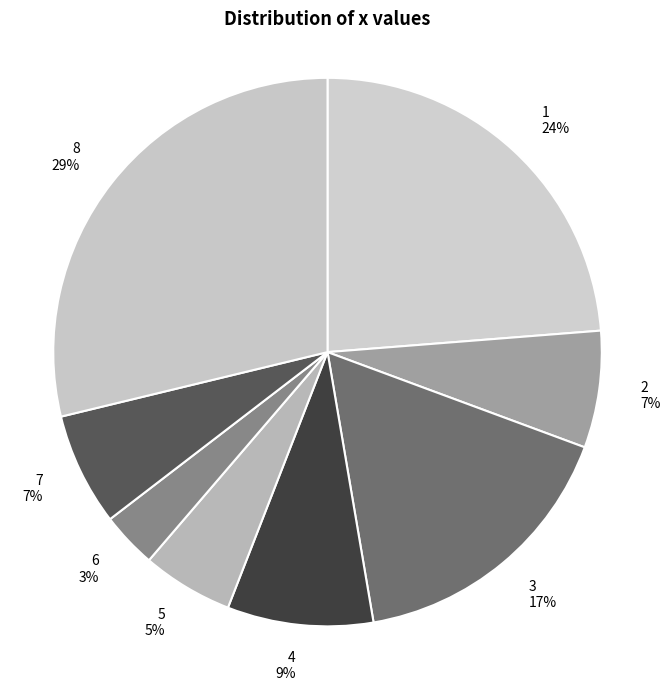

What is the smallest slice in the pie chart?

6